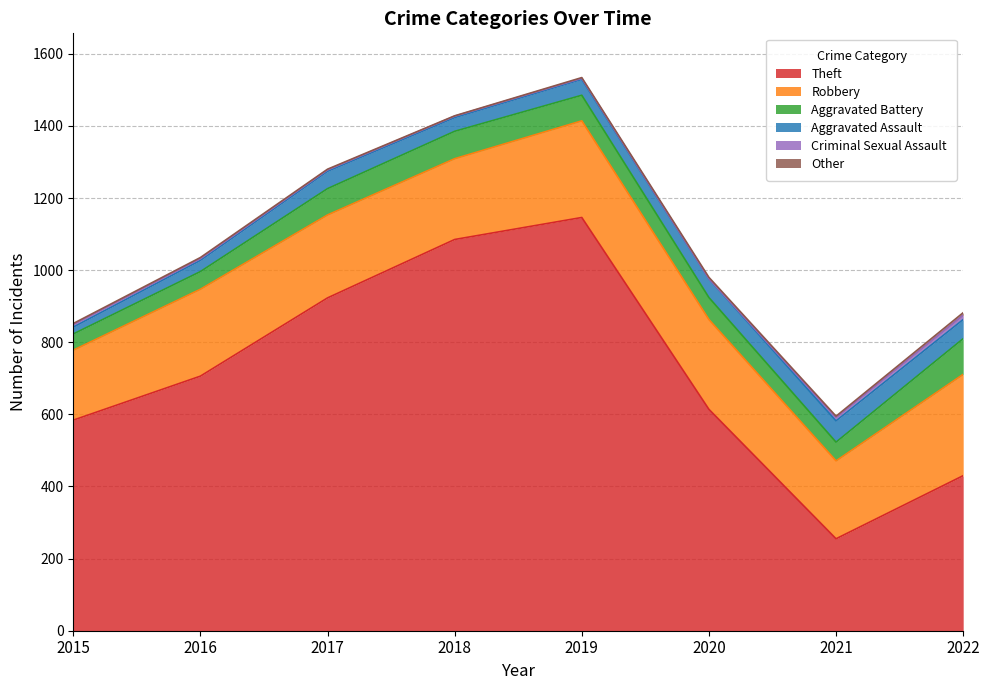

Which series changed the most between 2016 and 2017?

Theft